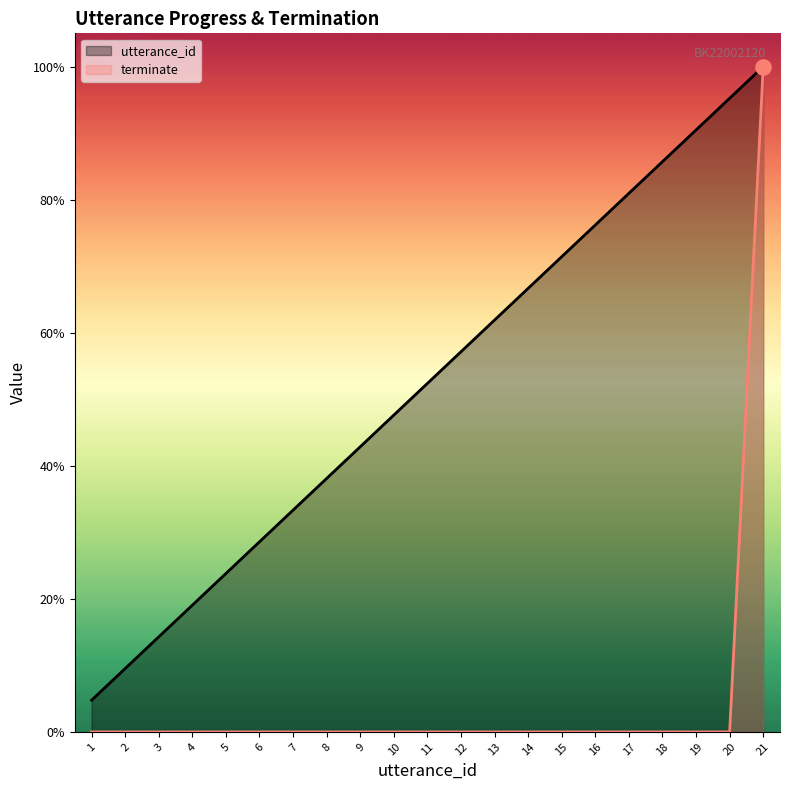

Which series contains the highest Y value?

utterance_id